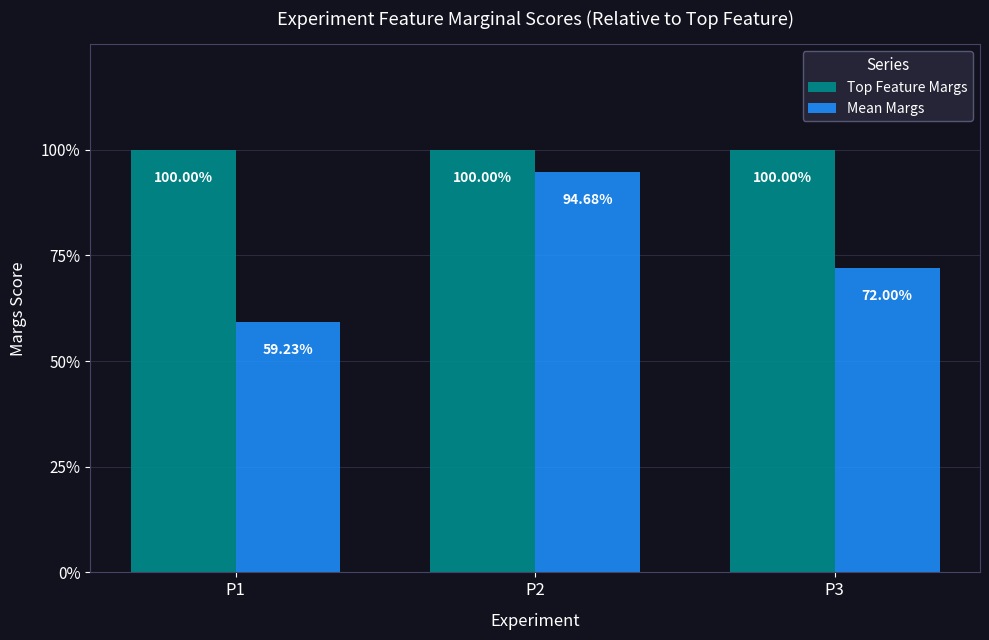

What is the value of the Mean Margs bar at the 1st from the left?

0.6